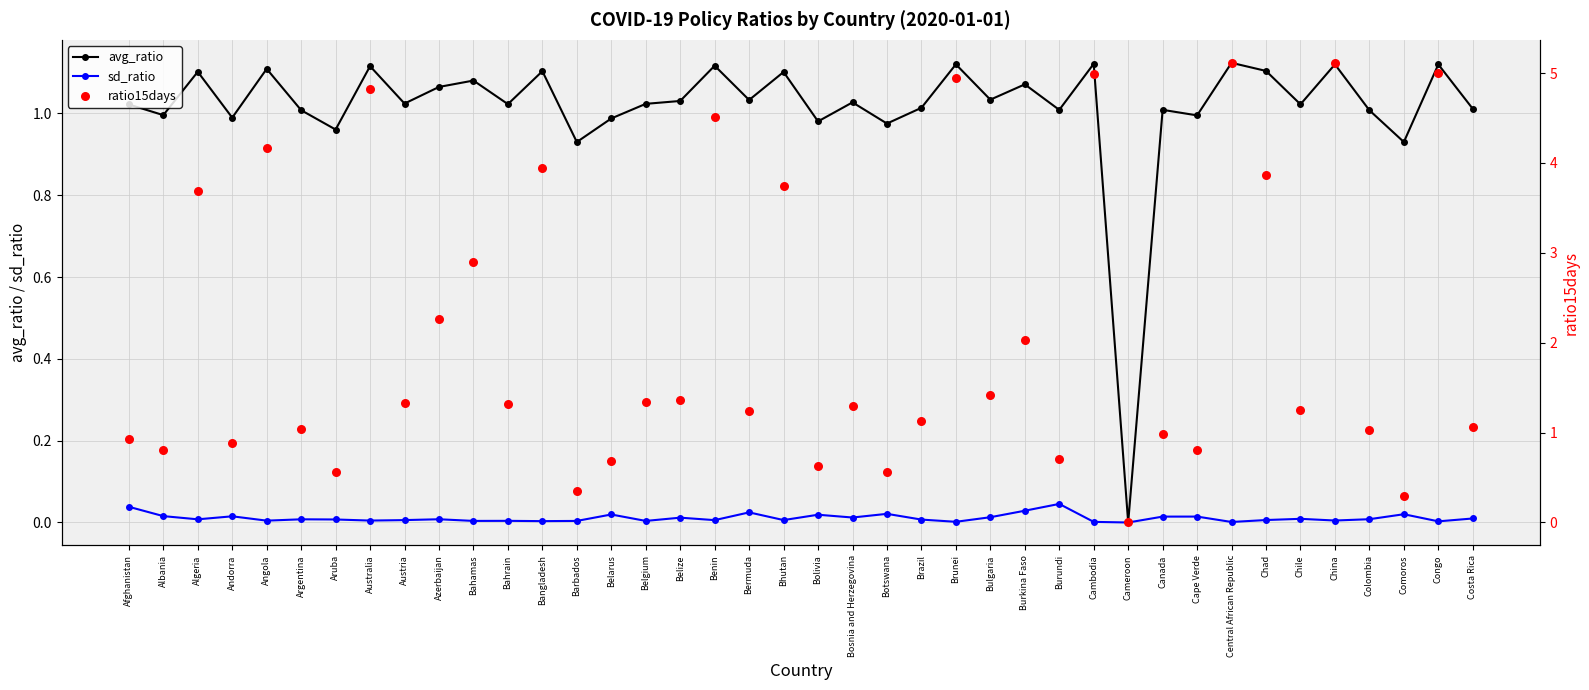

Which series contains the highest Y value?

ratio15days